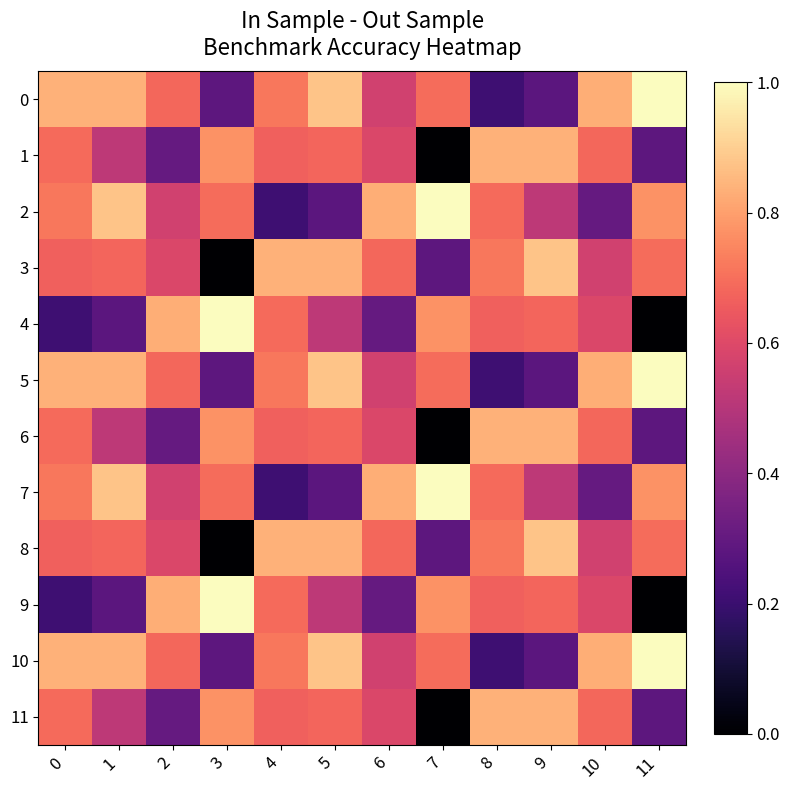

Rank the series at 5 from highest to lowest value.

0, 5, 10, 3, 8, 1, 6, 11, 4, 9, 2, 7